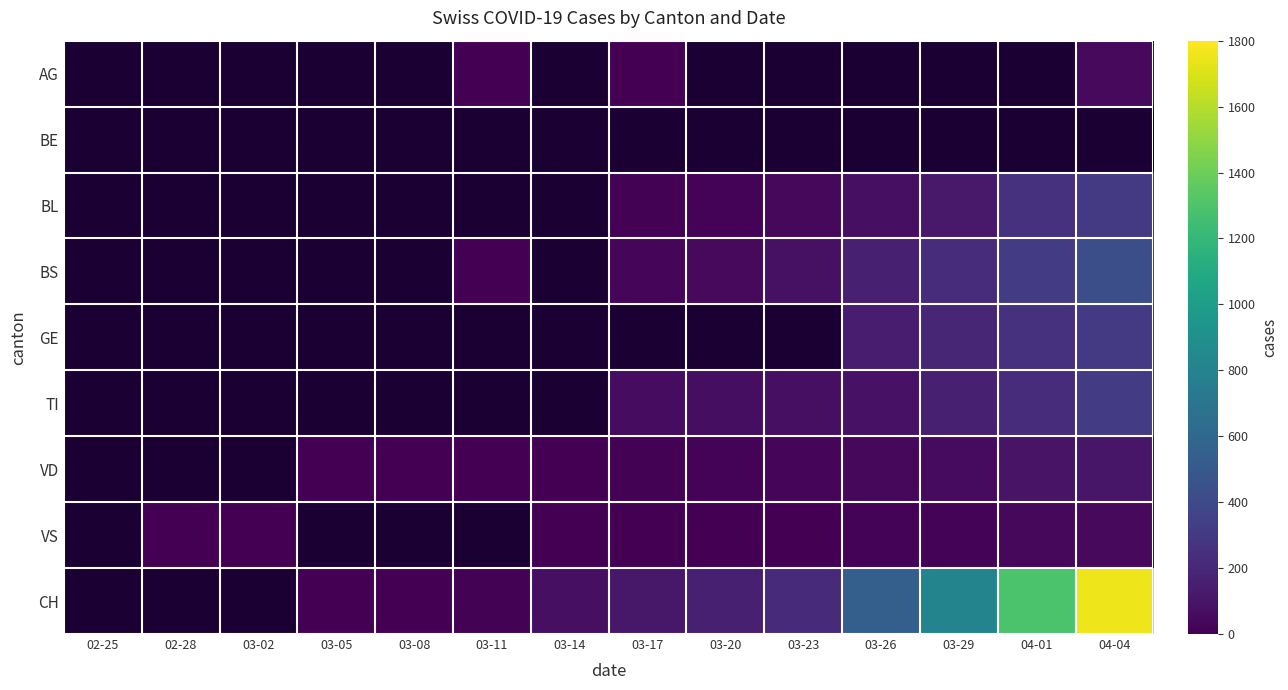

How many categories are shown in the chart?

14